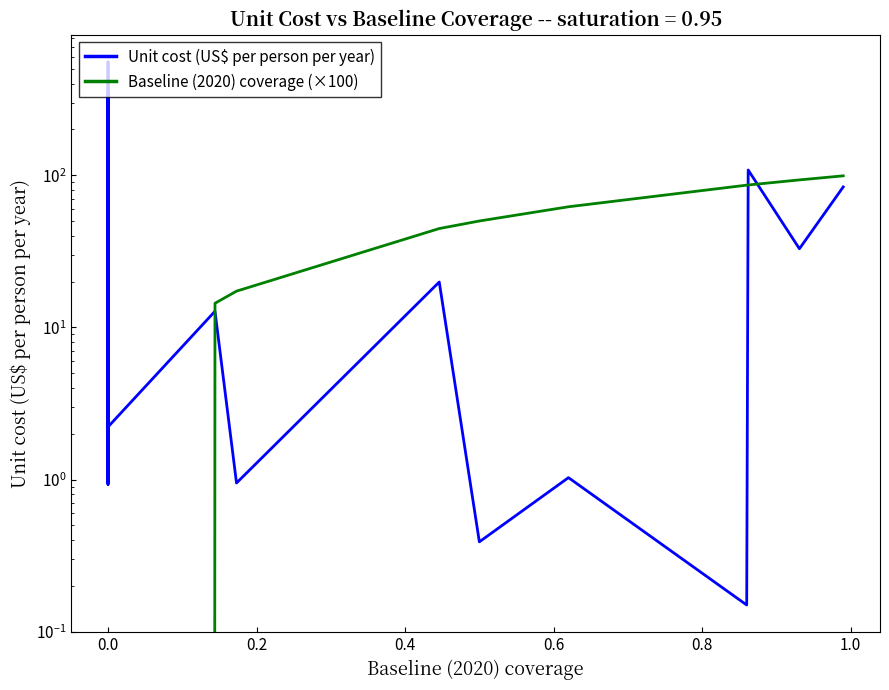

What is the average value of the Baseline (2020) coverage (×100) series?

17.2